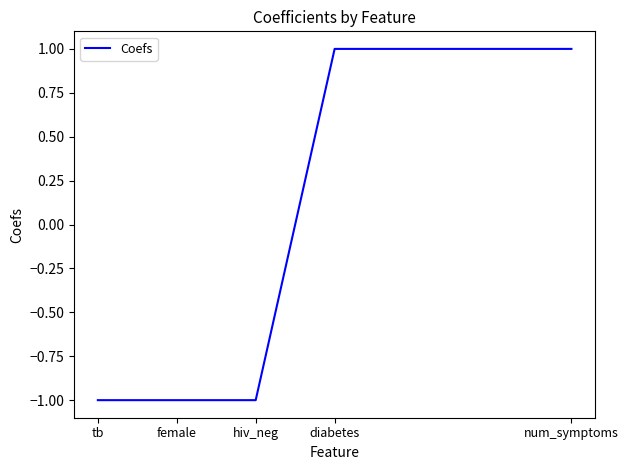

What is the greatest value displayed?

1